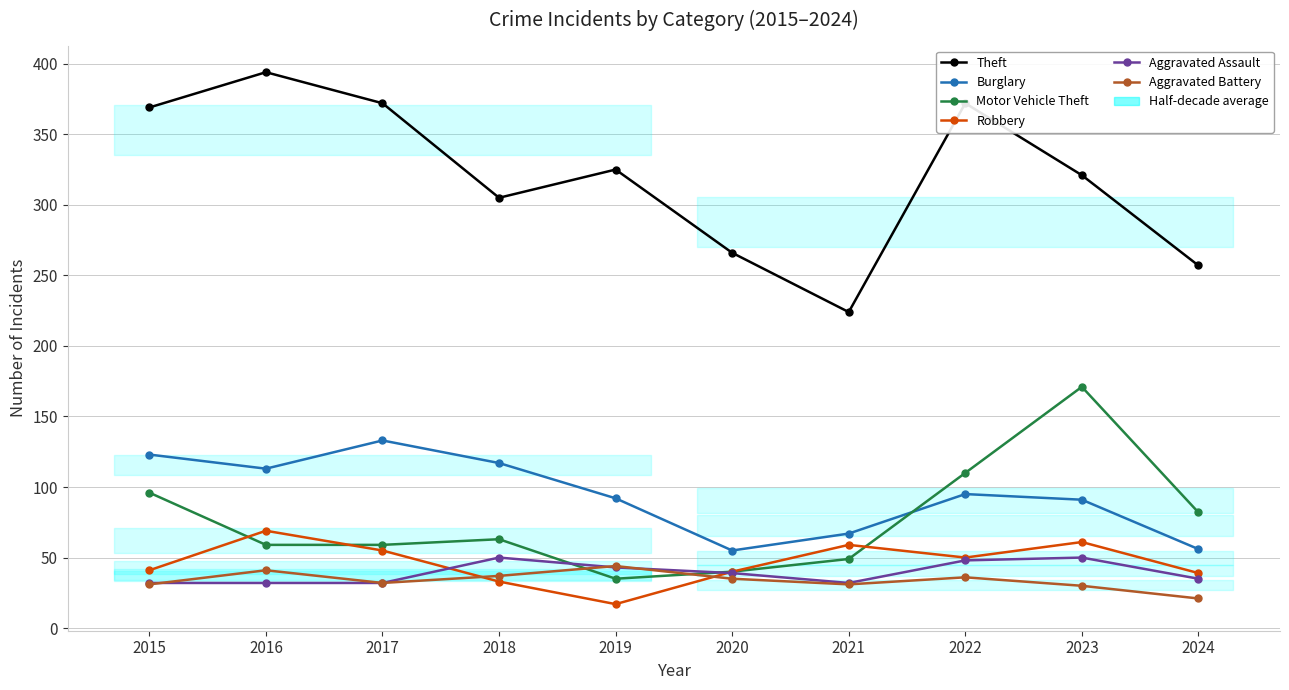

At which category does Aggravated Battery reach its first local valley?

2017